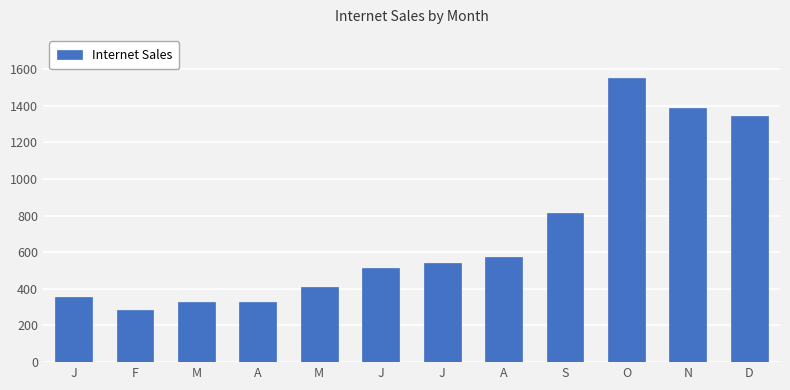

What is the difference between the maximum and minimum values?

1268.8